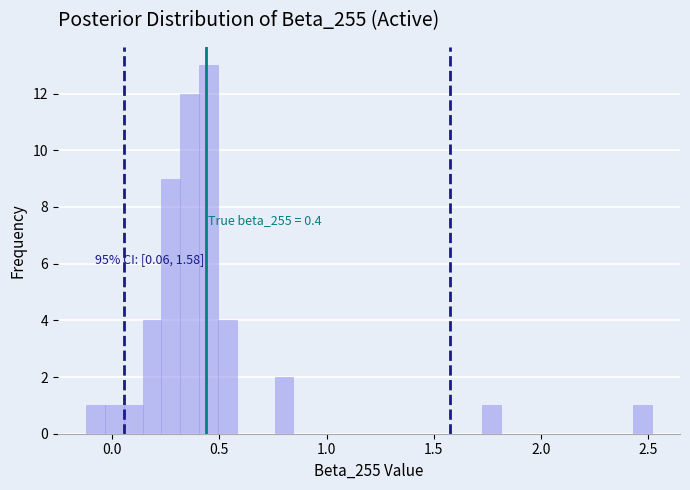

Read against the x-axis, roughly where is the centre of the tallest bar?

0.45